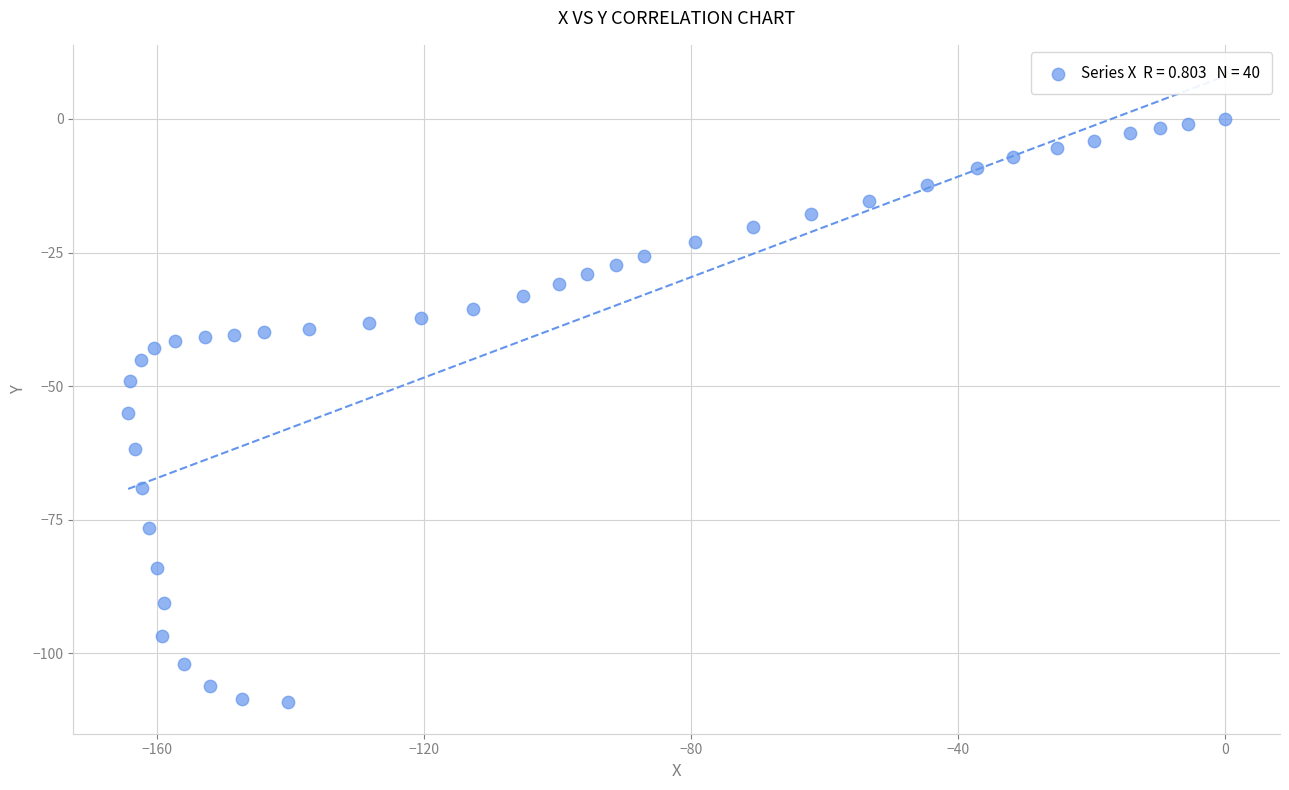

What is the range of Y values (max minus min)?

109.2